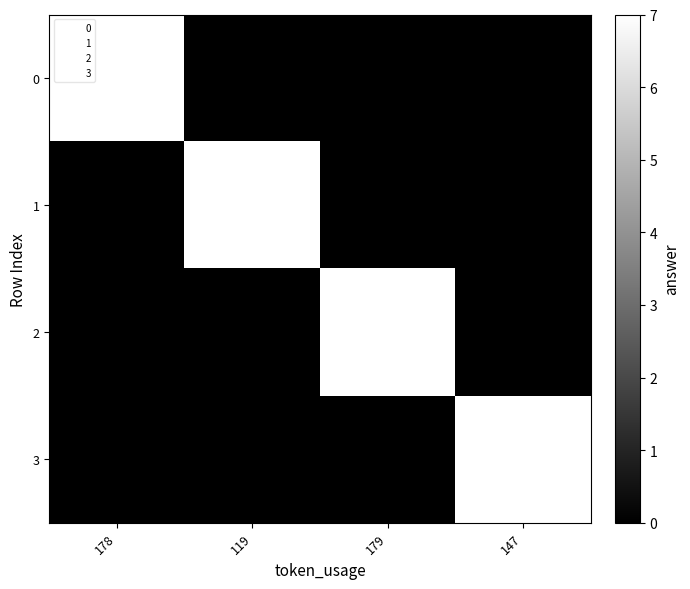

Reading left to right, list all the values displayed in this chart.

0: 178=7	119=0	179=0	147=0
1: 178=0	119=7	179=0	147=0
2: 178=0	119=0	179=7	147=0
3: 178=0	119=0	179=0	147=7